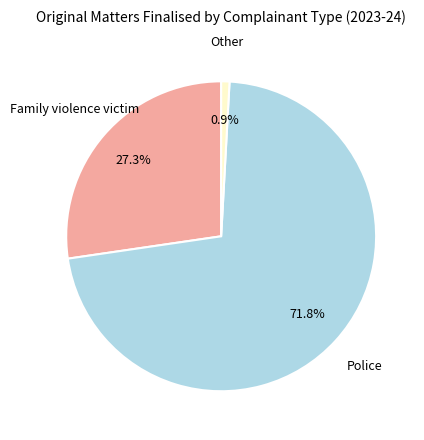

Does any single category account for the majority?

Yes